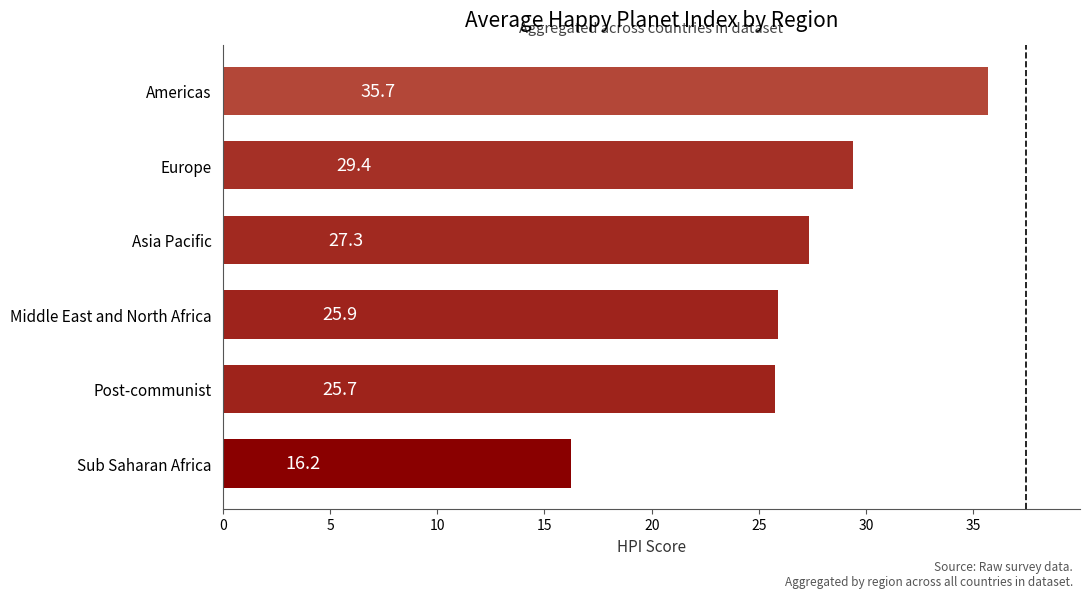

Reading top to bottom, list all the values displayed in this chart.

35.7	29.4	27.3	25.9	25.7	16.2